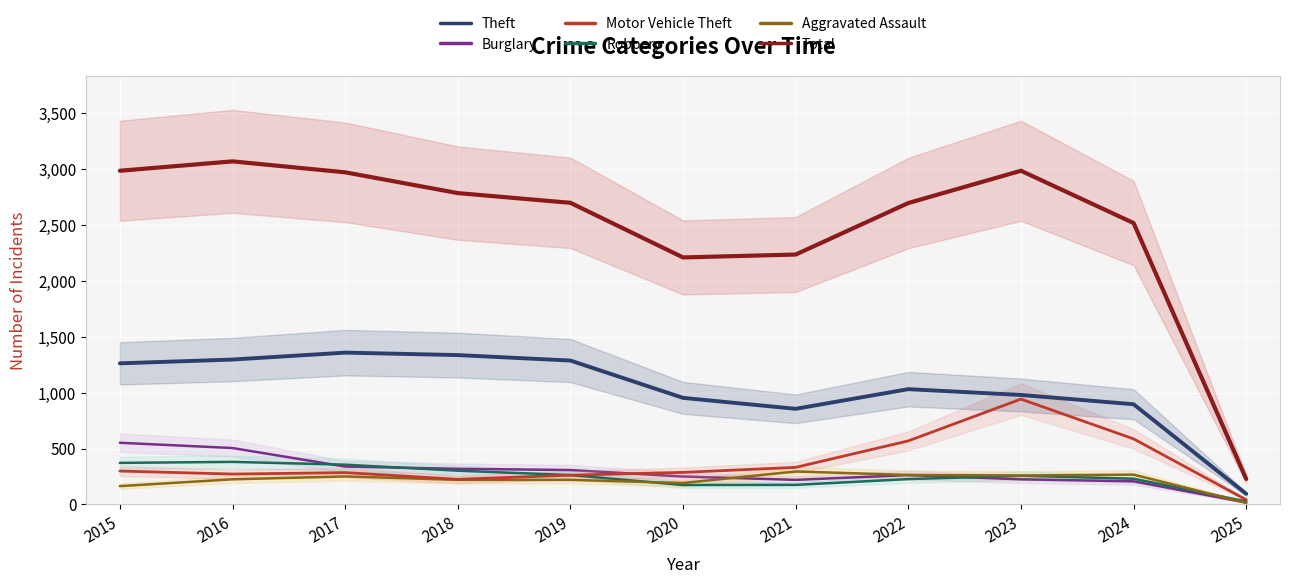

Reading right to left, list all the values displayed in this chart.

Theft: 2025=95	2024=897	2023=980	2022=1032	2021=856	2020=954	2019=1288	2018=1337	2017=1359	2016=1297	2015=1263
Burglary: 2025=17	2024=207	2023=225	2022=263	2021=220	2020=250	2019=308	2018=319	2017=339	2016=505	2015=552
Motor Vehicle Theft: 2025=42	2024=587	2023=943	2022=569	2021=332	2020=287	2019=262	2018=225	2017=285	2016=272	2015=299
Robbery: 2025=27	2024=230	2023=257	2022=227	2021=175	2020=174	2019=263	2018=302	2017=356	2016=381	2015=372
Aggravated Assault: 2025=15	2024=267	2023=259	2022=264	2021=295	2020=192	2019=220	2018=220	2017=251	2016=225	2015=164
Total: 2025=228	2024=2519	2023=2987	2022=2698	2021=2237	2020=2211	2019=2700	2018=2787	2017=2973	2016=3071	2015=2987